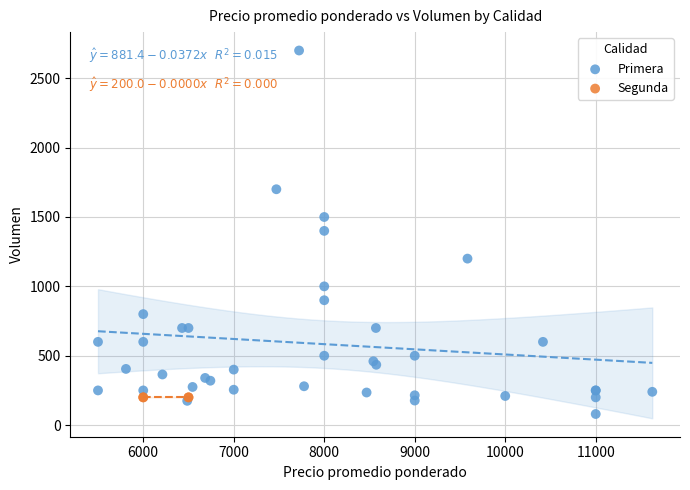

Which series contains the highest Y value?

Primera